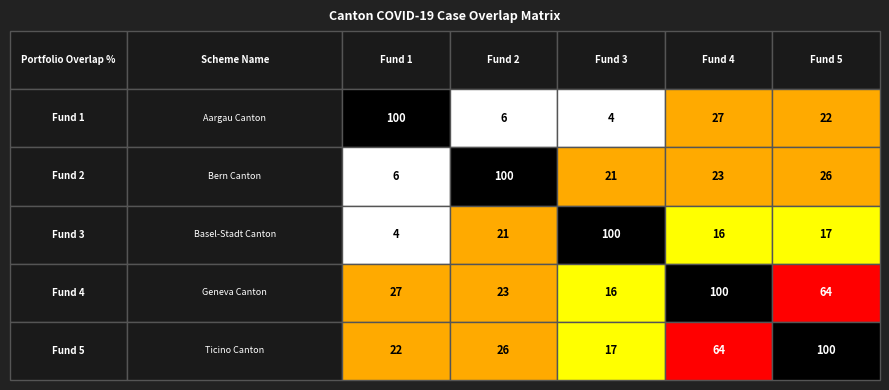

What is the sum of the BE values at BS and GE?

44